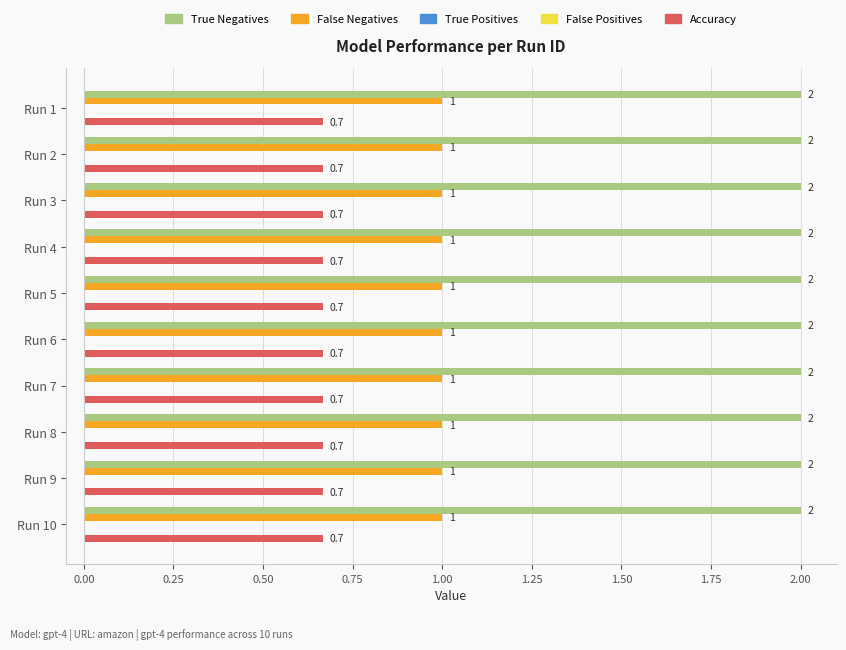

What is the sum of all True Negatives values?

20.0